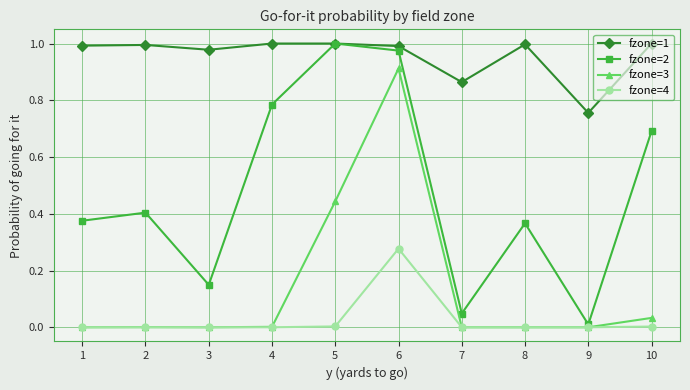

The fzone=1 series shows 1.0 at 5. True or false?

True